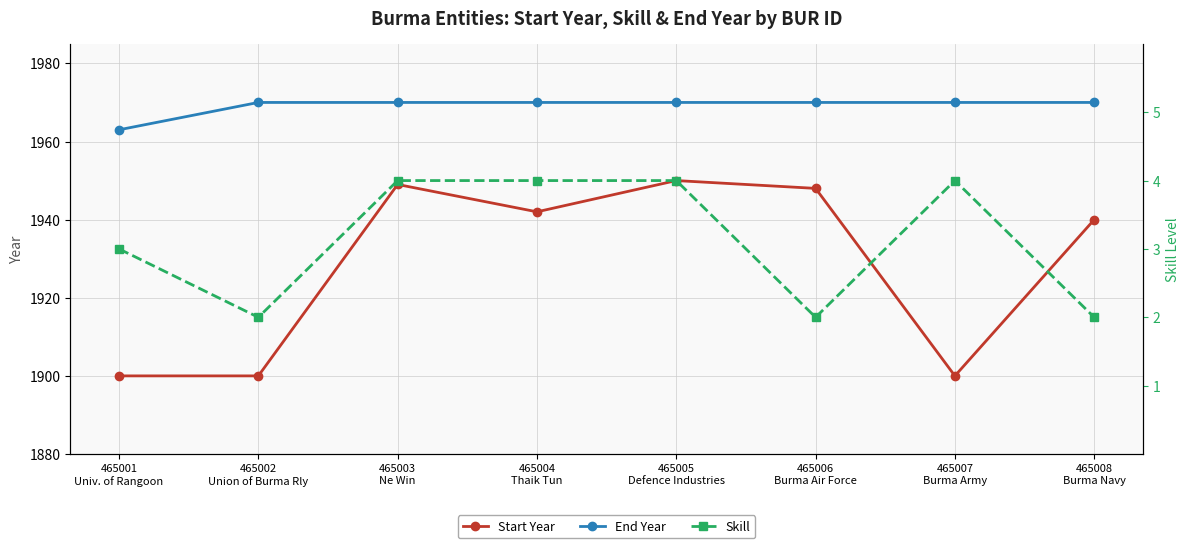

What is the smallest value displayed?

2